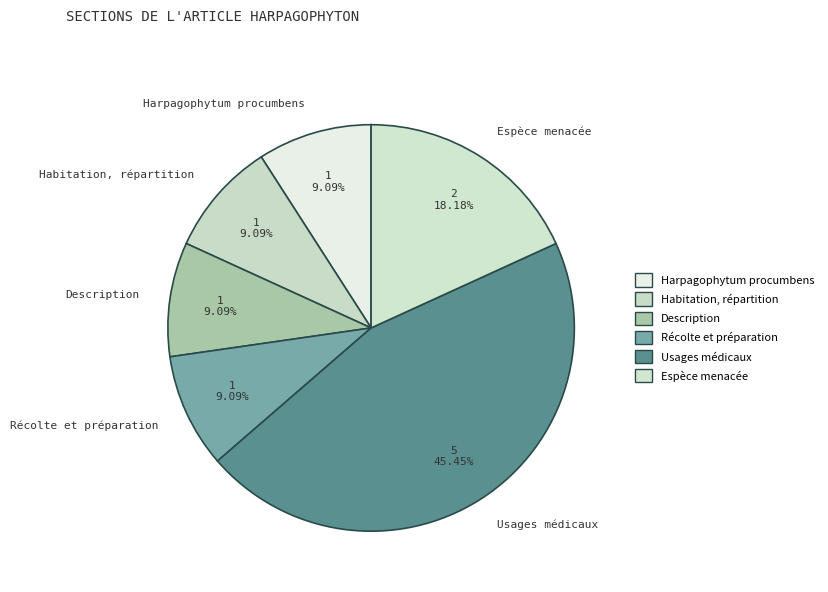

Does Description account for over 50% of the chart?

No